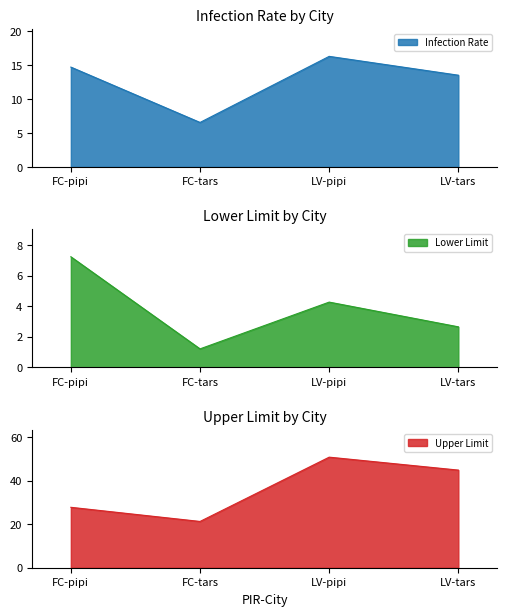

List the series in order of their overall mean, lowest first.

Lower Limit, Infection Rate, Upper Limit